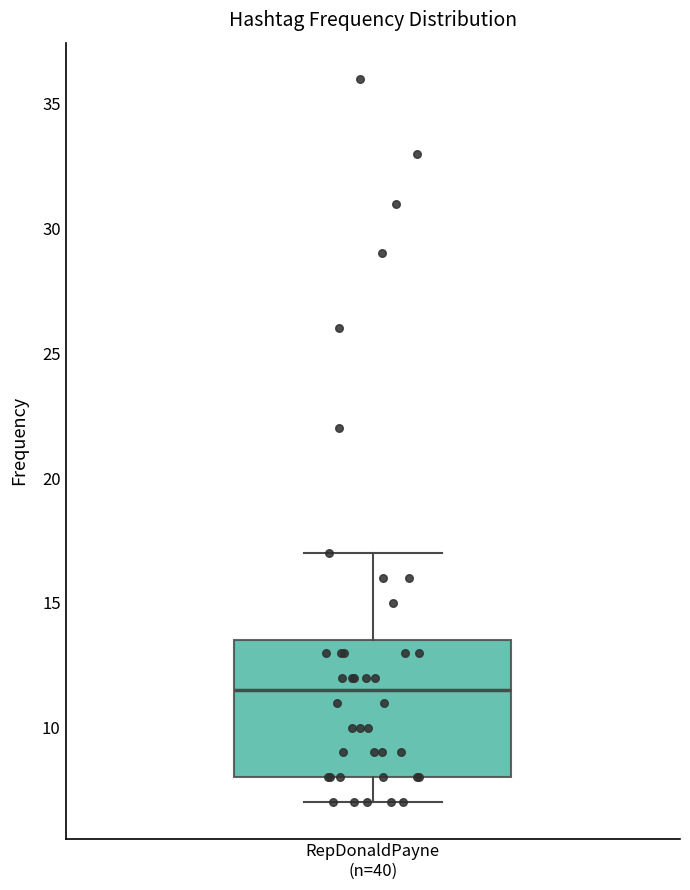

Transcribe this box plot: give where the median line is, the range the box spans, and where the two whiskers end, as read against the y-axis. The values are not printed on the chart, so give them approximately, as read against the axis.

median 11.5, box 8.0 to 13.5, whiskers 7.0 to 17.0